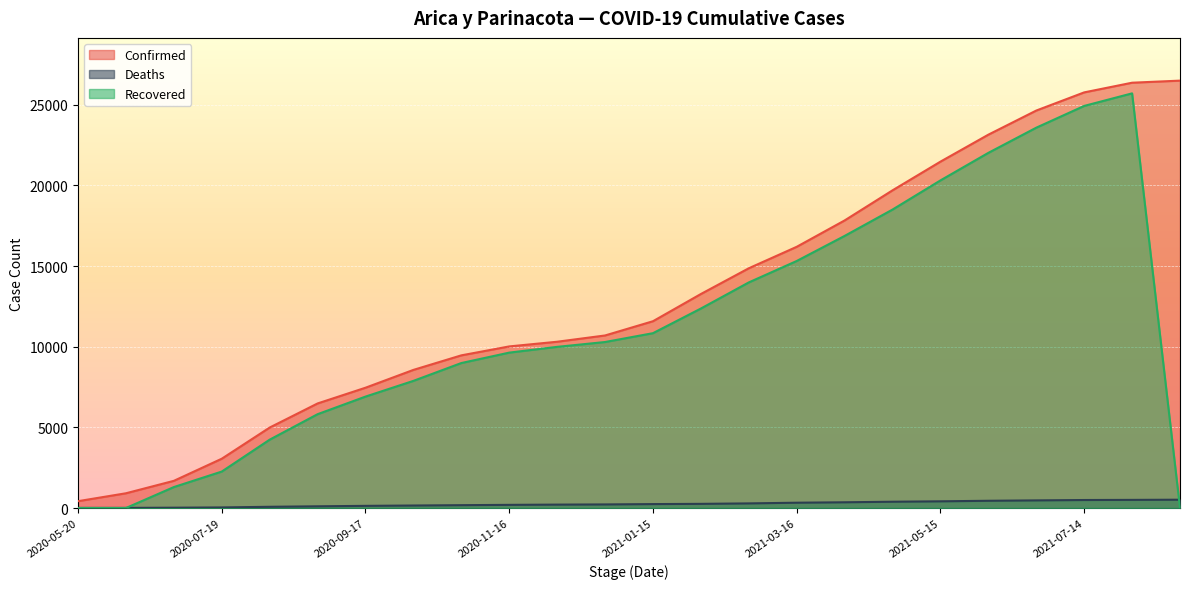

What is the spread (max minus min) of values at 2021-06-24?

24165